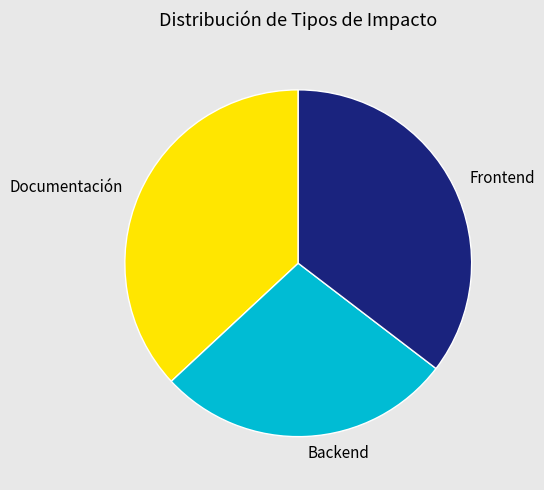

Rank the categories by value from lowest to highest.

Backend, Frontend, Documentación